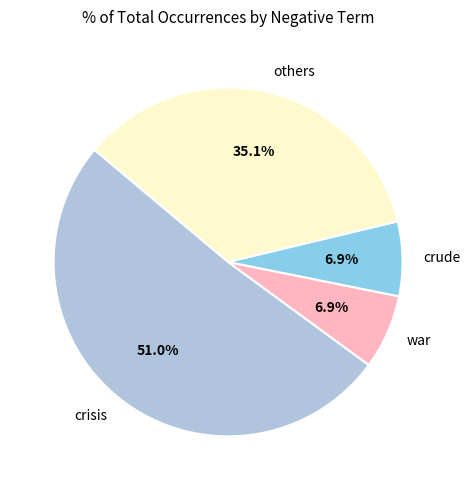

Which category accounts for the majority?

crisis